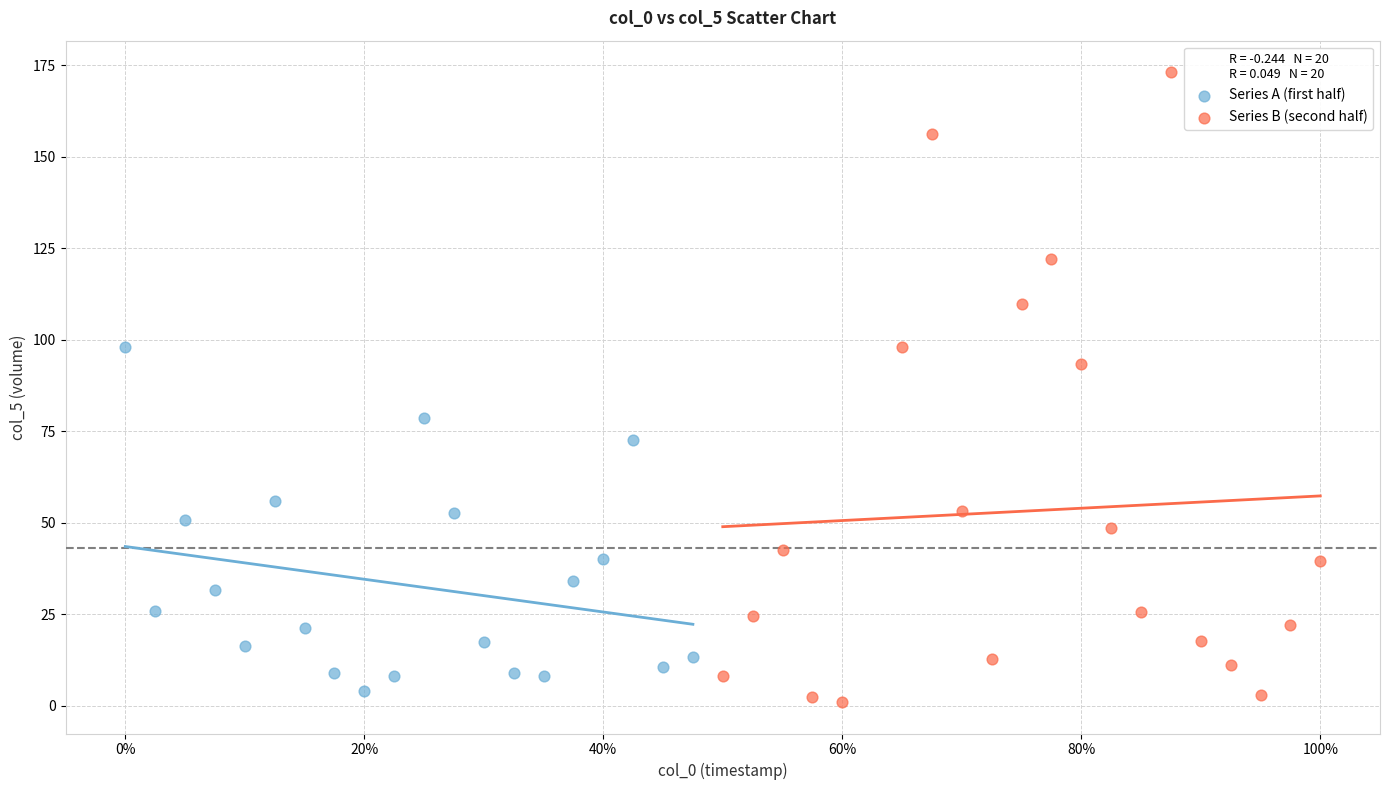

Which series contains the highest Y value?

Series B (second half)